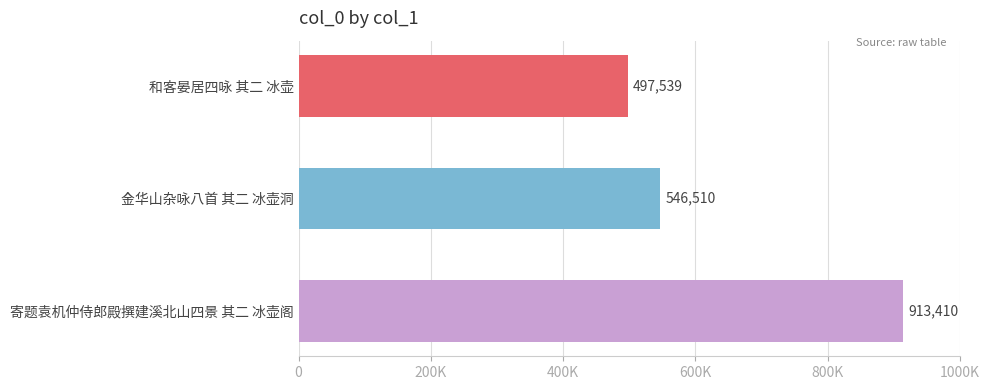

What is the greatest value displayed?

913410